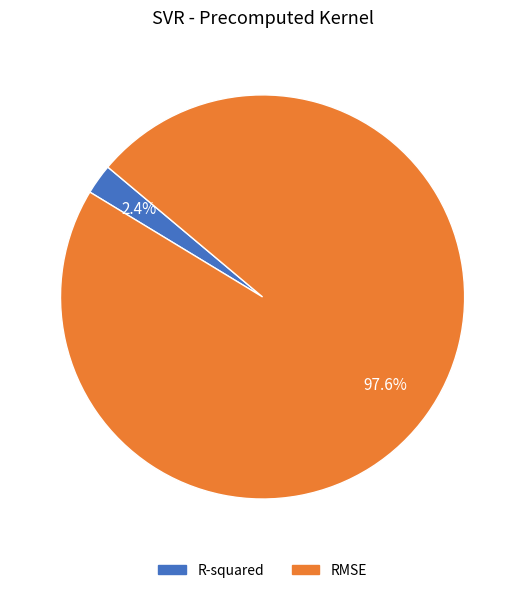

To the nearest percent, what portion does R-squared represent?

2%